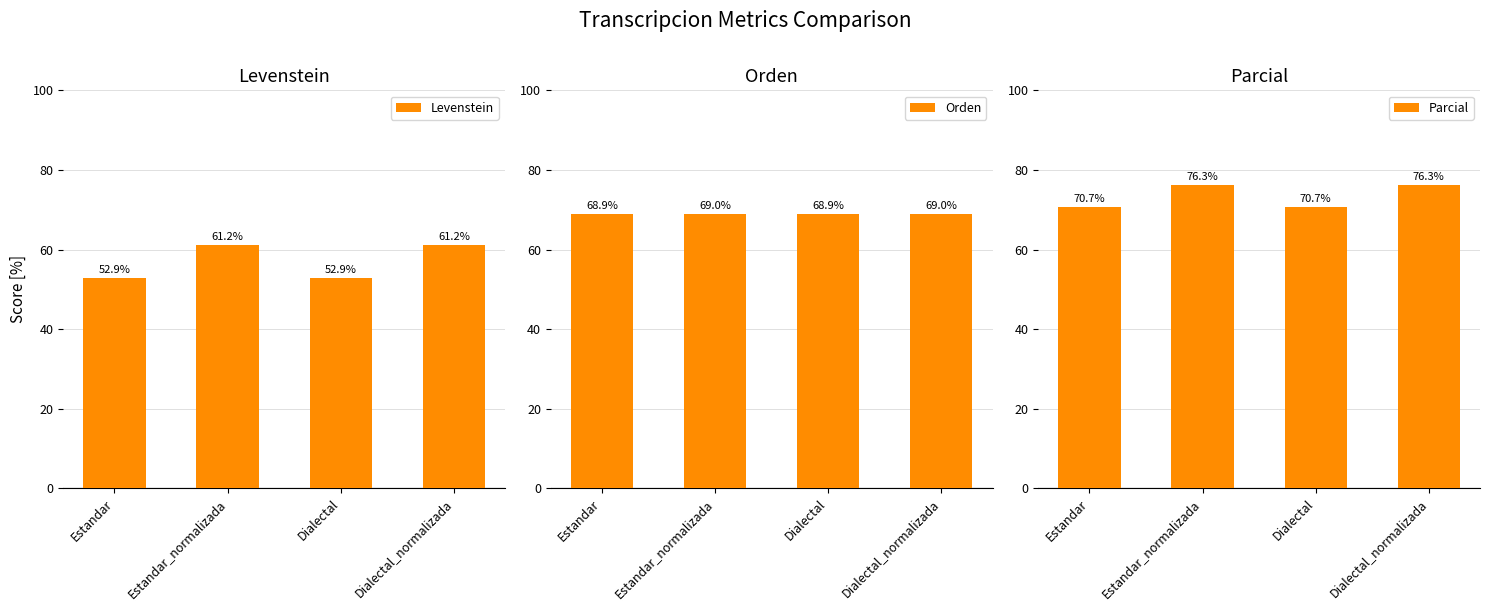

Where does the Parcial series first go above 76?

Estandar_normalizada